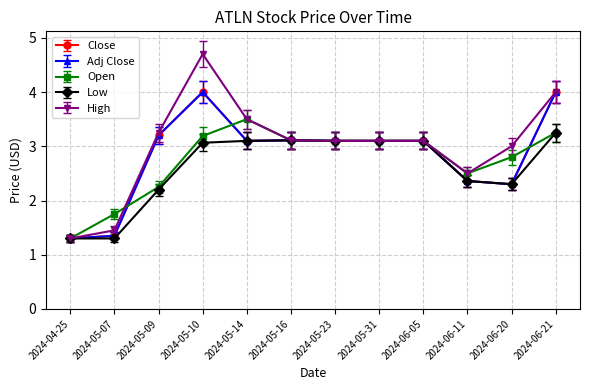

The Close series shows 3.4 at 2024-06-11. True or false?

False